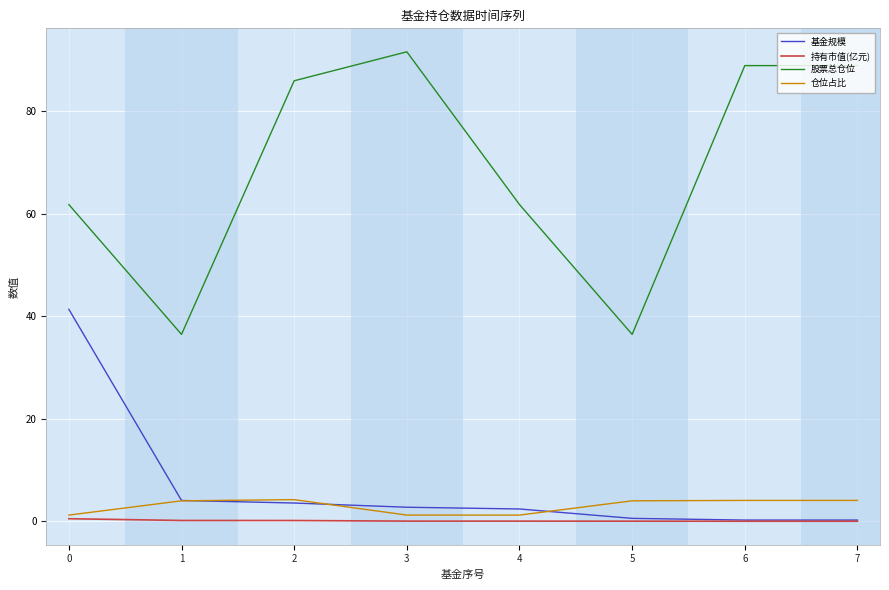

Is it true that 股票总仓位 equals 48.4 at 1?

False